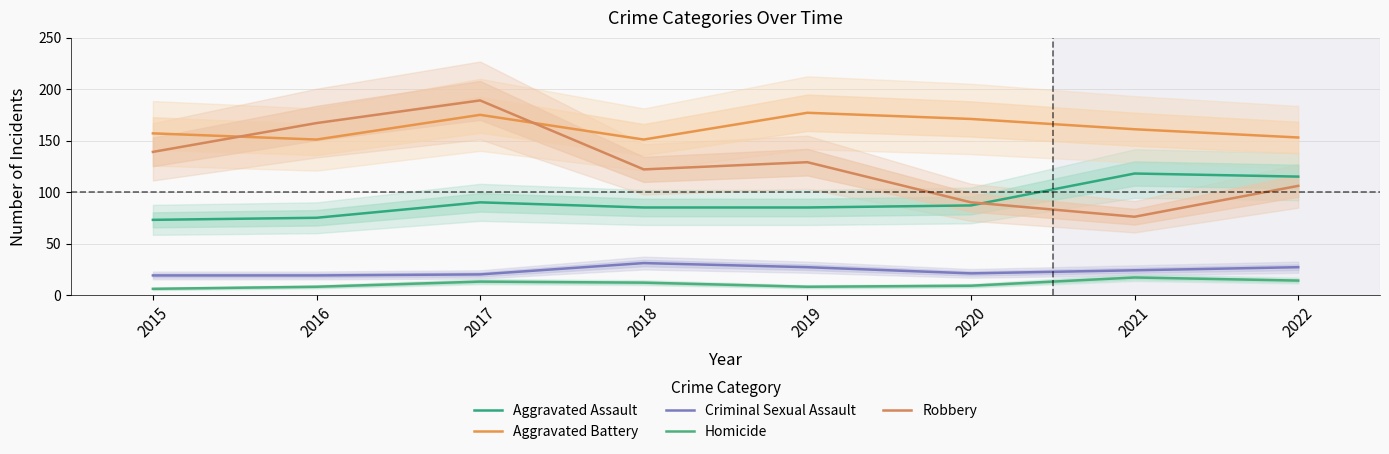

How many lines are shown in the chart?

5